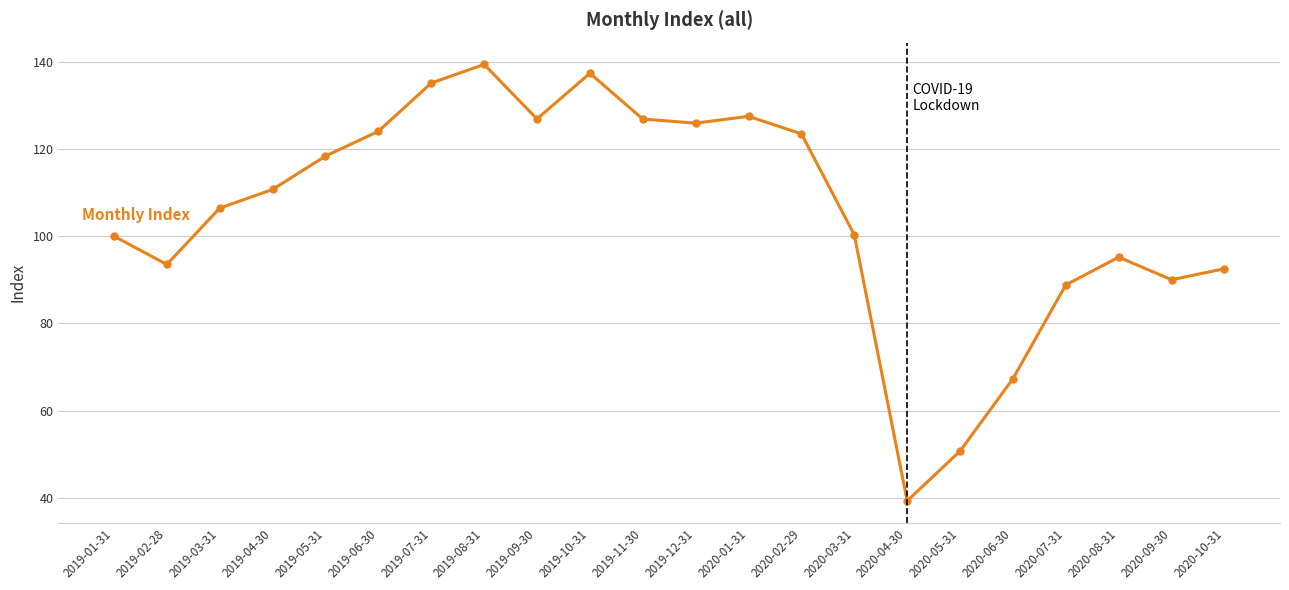

What is the difference between the maximum and minimum values?

100.1